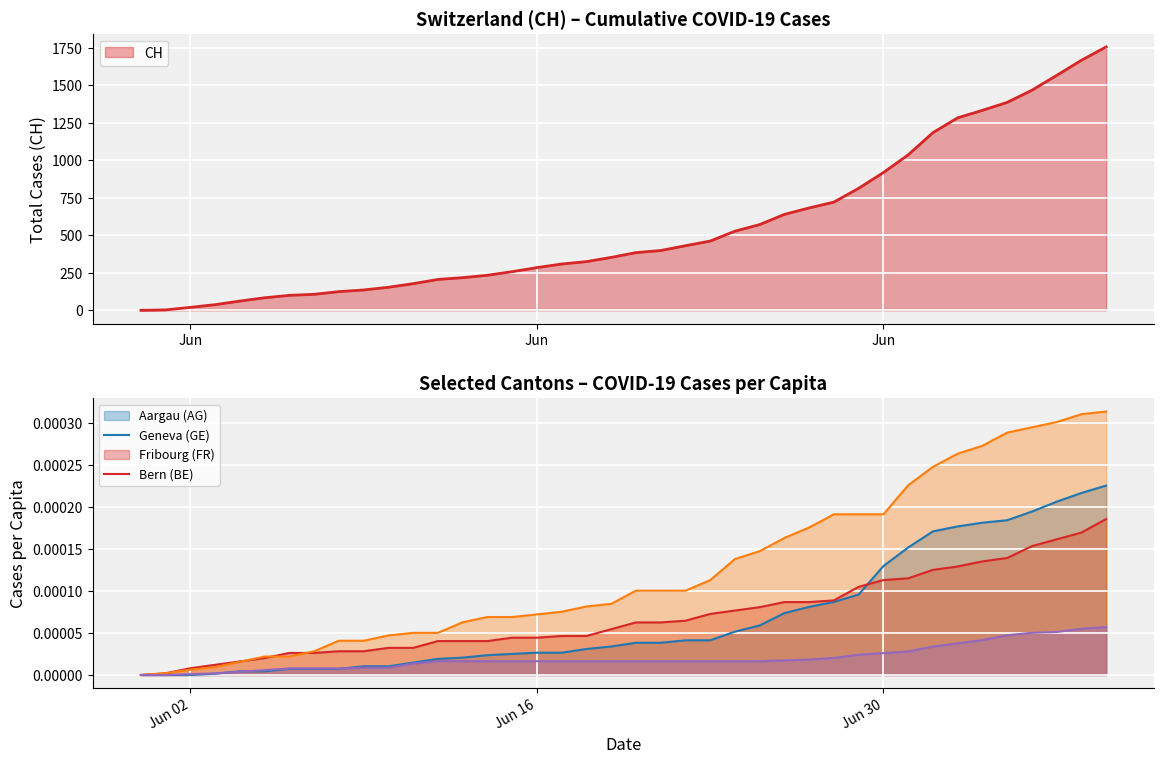

Reading right to left, extract all data points from this chart.

CH: 1757.0	1668.0	1567.0	1468.0	1387.0	1334.0	1284.0	1185.0	1037.0	919.0	814.0	722.0	683.0	640.0	572.0	528.0	462.0	431.0	399.0	385.0	353.0	325.0	309.0	285.0	258.0	234.0	218.0	206.0	178.0	154.0	136.0	125.0	107.0	100.0	84.0	62.0	38.0	20.0	3.0	0.0
AG_pc: 0.0	0.0	0.0	0.0	0.0	0.0	0.0	0.0	0.0	0.0	0.0	0.0	0.0	0.0	0.0	0.0	0.0	0.0	0.0	0.0	0.0	0.0	0.0	0.0	0.0	0.0	0.0	0.0	0.0	0.0	0.0	0.0	0.0	0.0	0.0	0.0	0.0	0.0	0.0	0.0
GE_pc: 0.0	0.0	0.0	0.0	0.0	0.0	0.0	0.0	0.0	0.0	0.0	0.0	0.0	0.0	0.0	0.0	0.0	0.0	0.0	0.0	0.0	0.0	0.0	0.0	0.0	0.0	0.0	0.0	0.0	0.0	0.0	0.0	0.0	0.0	0.0	0.0	0.0	0.0	0.0	0.0
FR_pc: 0.0	0.0	0.0	0.0	0.0	0.0	0.0	0.0	0.0	0.0	0.0	0.0	0.0	0.0	0.0	0.0	0.0	0.0	0.0	0.0	0.0	0.0	0.0	0.0	0.0	0.0	0.0	0.0	0.0	0.0	0.0	0.0	0.0	0.0	0.0	0.0	0.0	0.0	0.0	0.0
BE_pc: 0.0	0.0	0.0	0.0	0.0	0.0	0.0	0.0	0.0	0.0	0.0	0.0	0.0	0.0	0.0	0.0	0.0	0.0	0.0	0.0	0.0	0.0	0.0	0.0	0.0	0.0	0.0	0.0	0.0	0.0	0.0	0.0	0.0	0.0	0.0	0.0	0.0	0.0	0.0	0.0